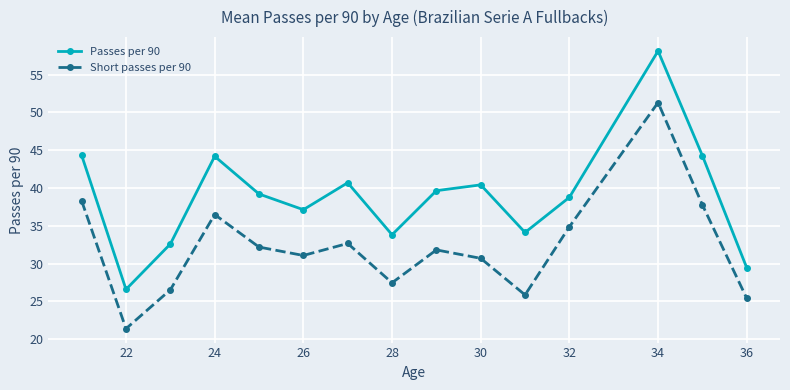

Rank the series by their average value, from highest to lowest.

Passes per 90, Short passes per 90